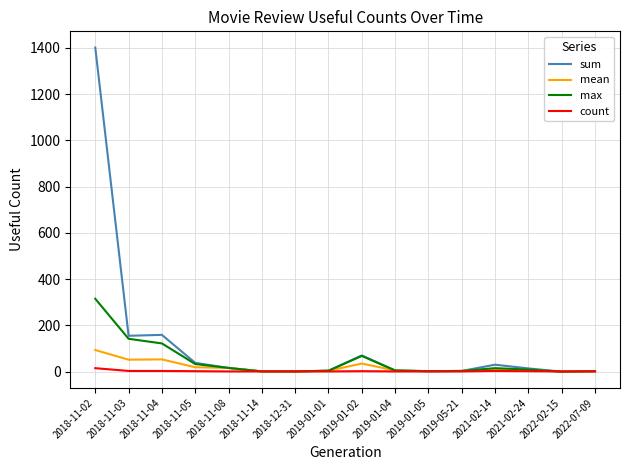

Which series changed the most between 2018-11-03 and 2022-07-09?

sum